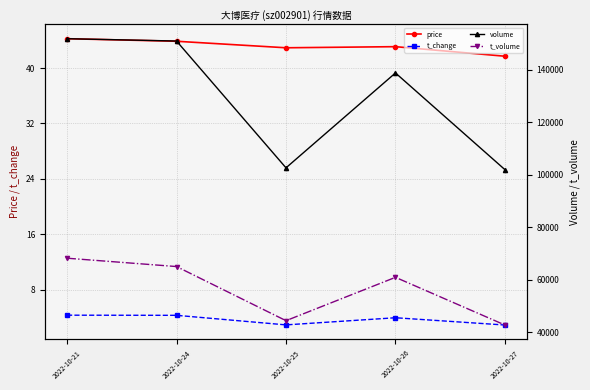

Rank the series at 2022-10-24 from lowest to highest value.

t_change, price, t_volume, volume